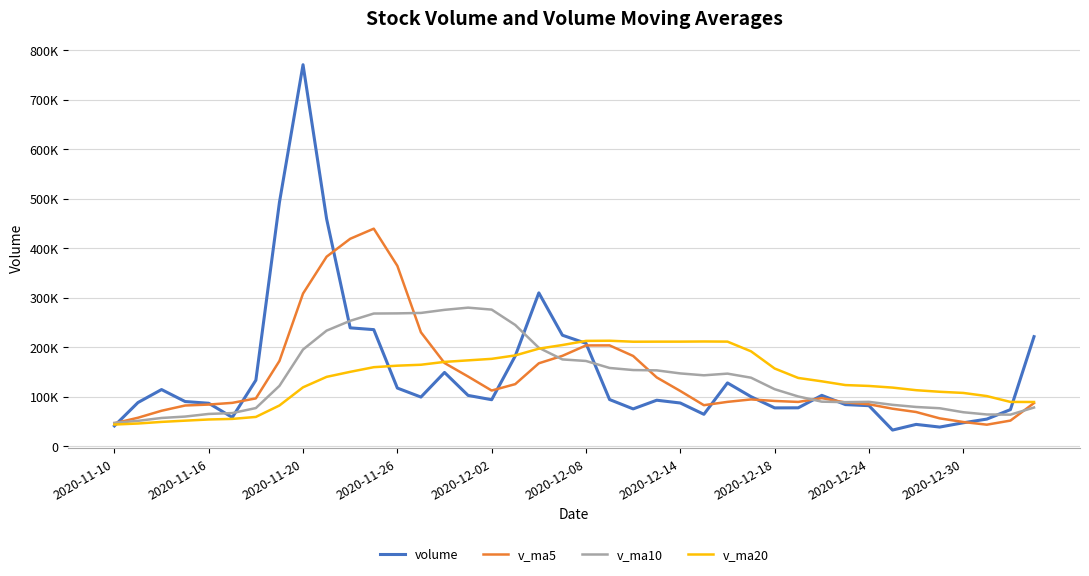

True or false: v_ma20 and volume cross at least once.

True